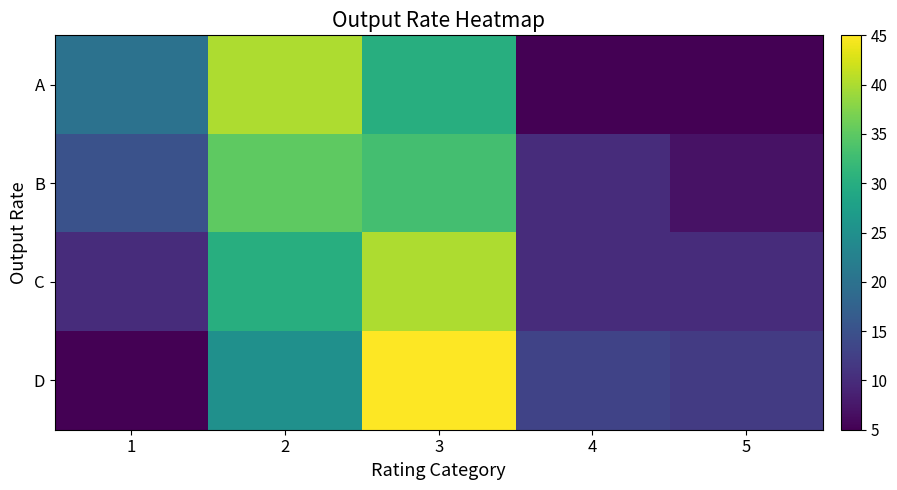

Which label corresponds to the largest value in the chart?

3